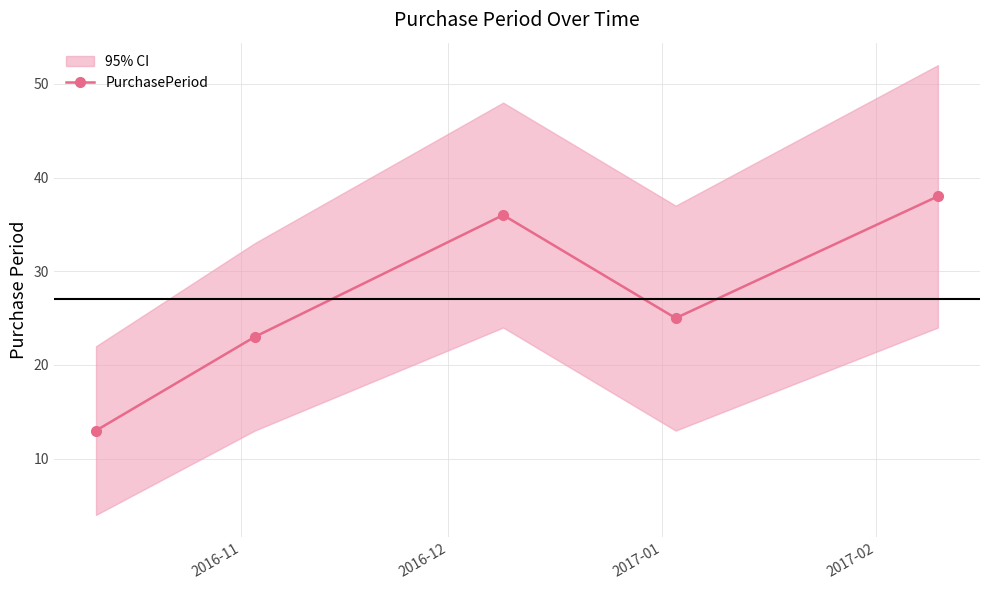

What is the value of the PurchasePeriod point at the 4th from the left?

25